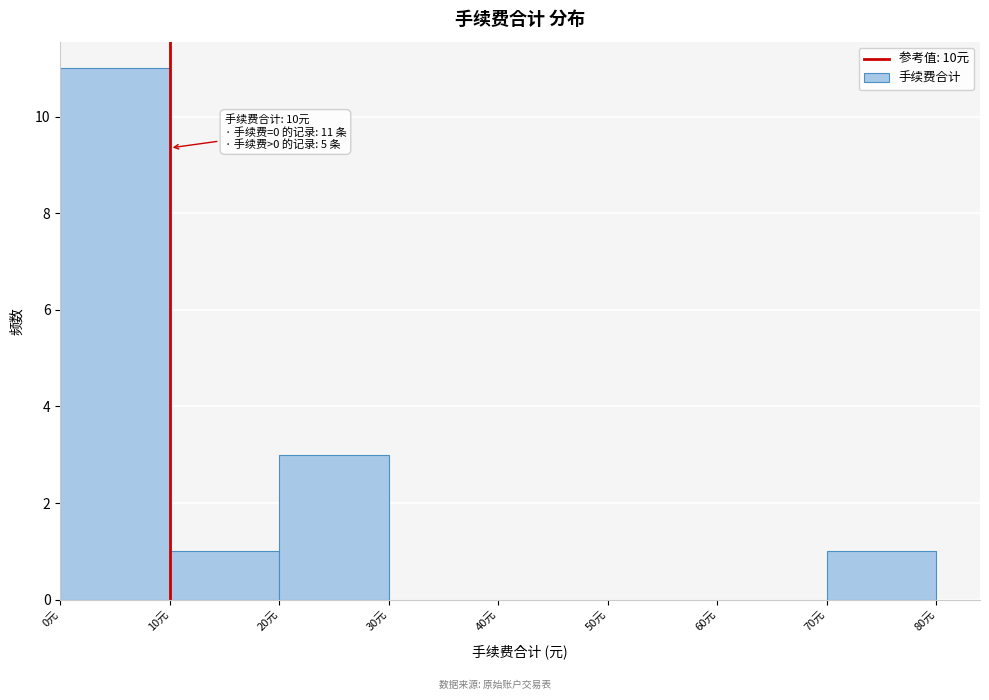

Which range on the x-axis has the tallest bar?

0 to 10